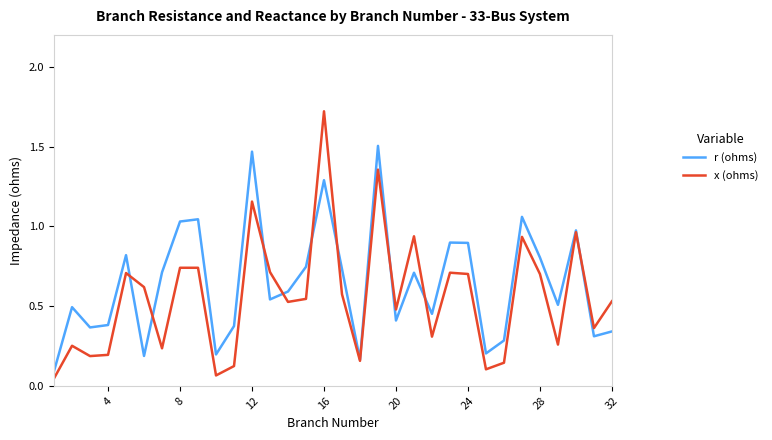

Which series has the widest spread of values?

x (ohms)